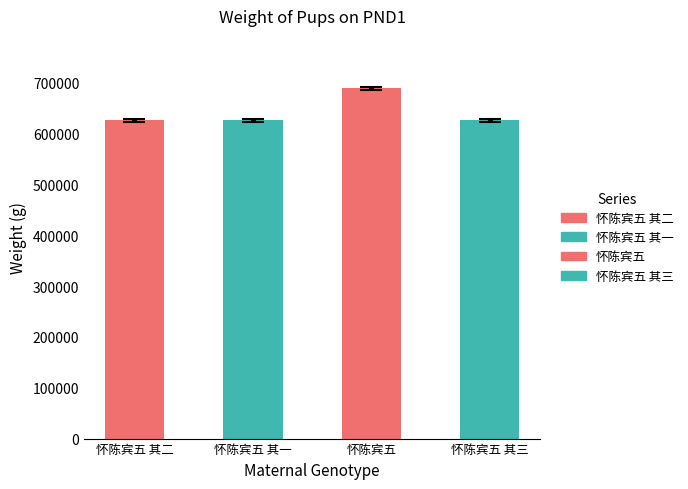

What is the smallest value displayed?

626004